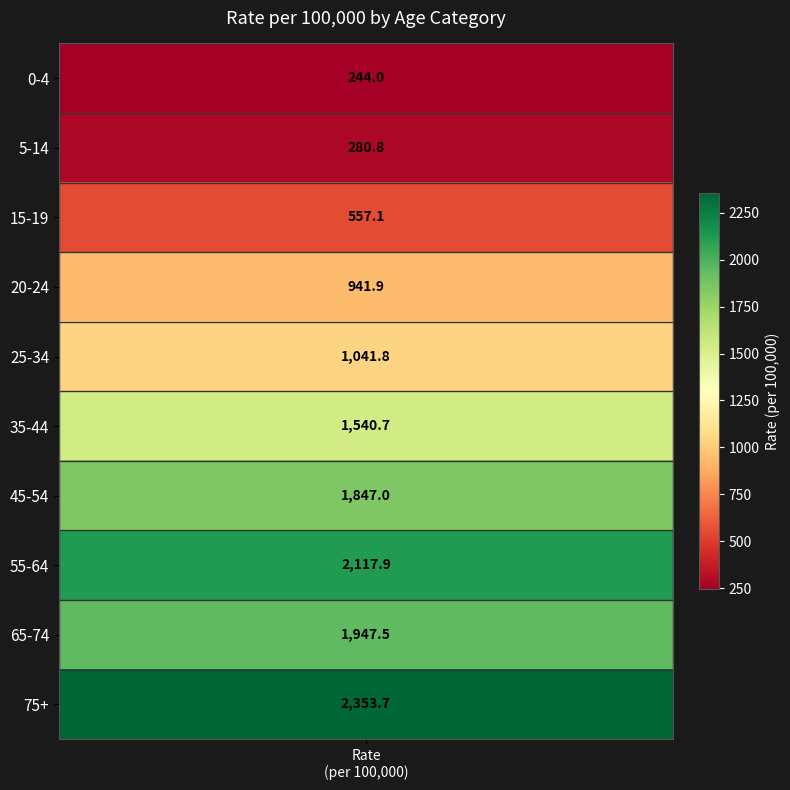

How many data points are less than 1540?

5